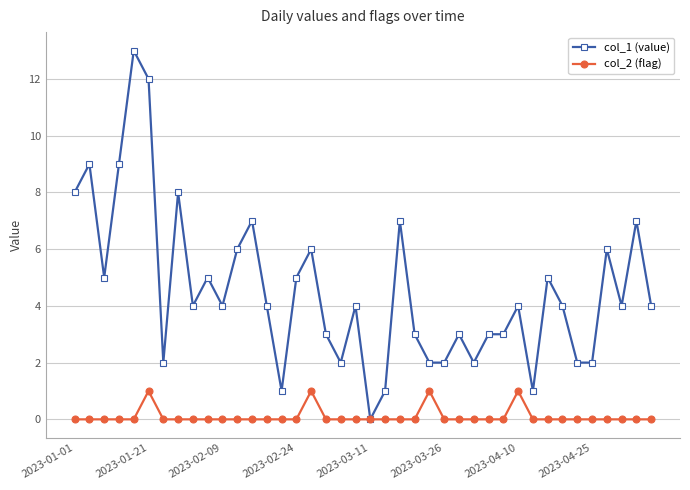

Which series has the largest total across all categories?

col_1 (value)